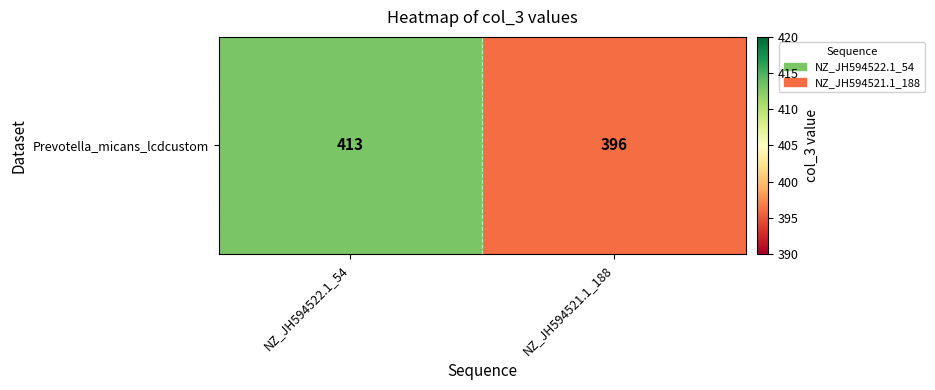

Reading left to right, what are all the values shown in this chart?

NZ_JH594522.1_54=413	NZ_JH594521.1_188=396